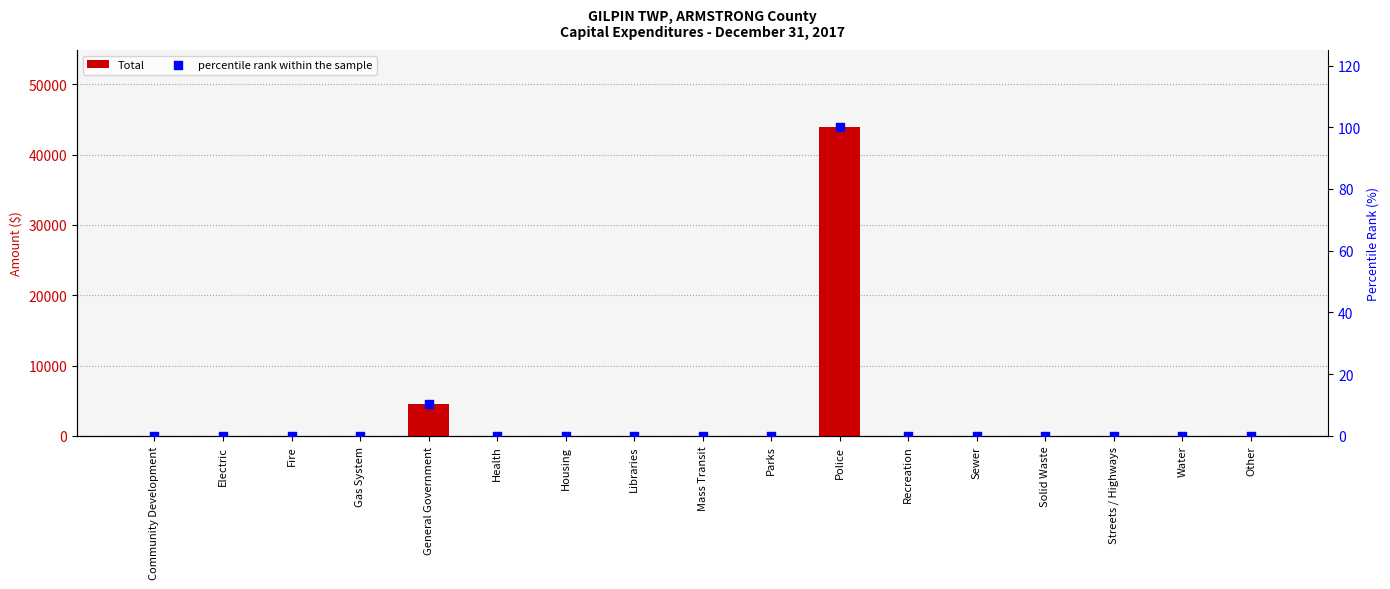

Is the value of Total at Sewer greater than the value of percentile rank within the sample at Libraries?

No